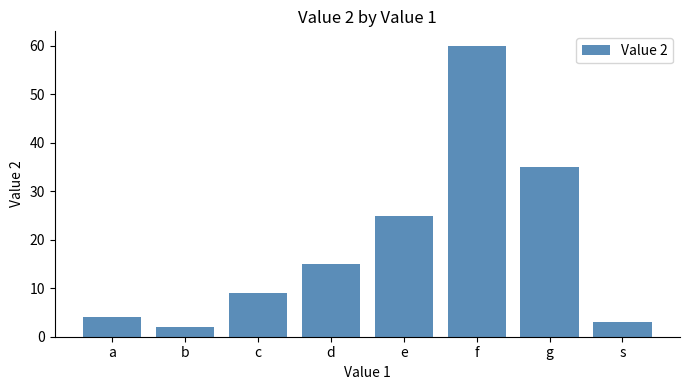

What is the value of the 6th bar from the left?

60